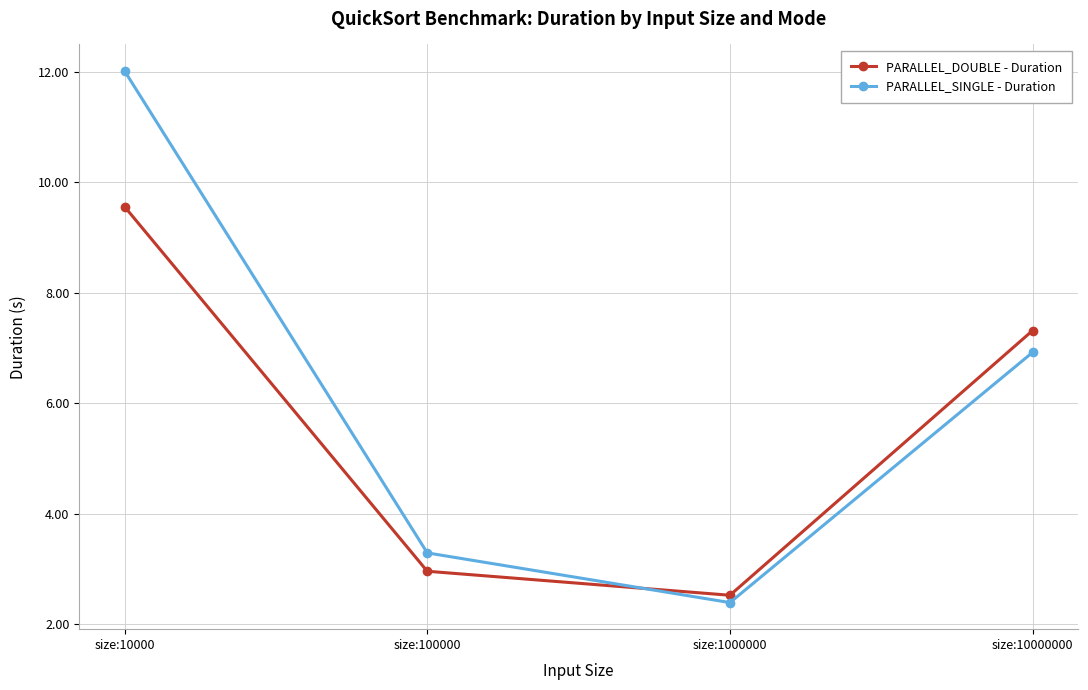

Rank the categories by PARALLEL_DOUBLE - Duration value from lowest to highest.

size:1000000, size:100000, size:10000000, size:10000